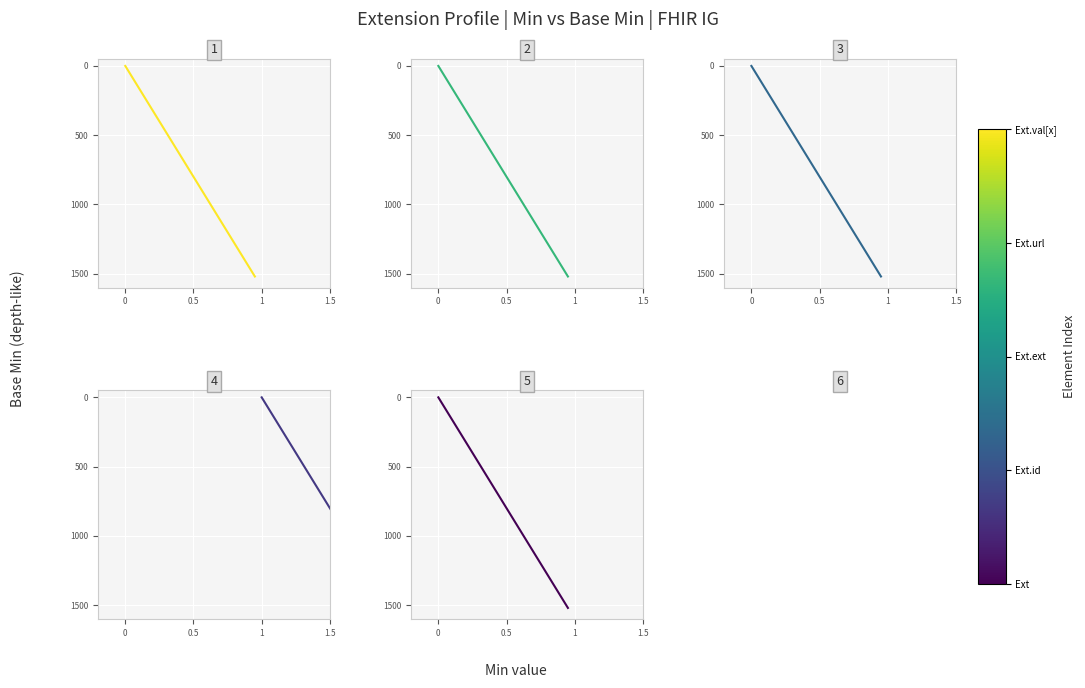

True or false: Extension.value[x] and Extension.extension cross at least once.

False